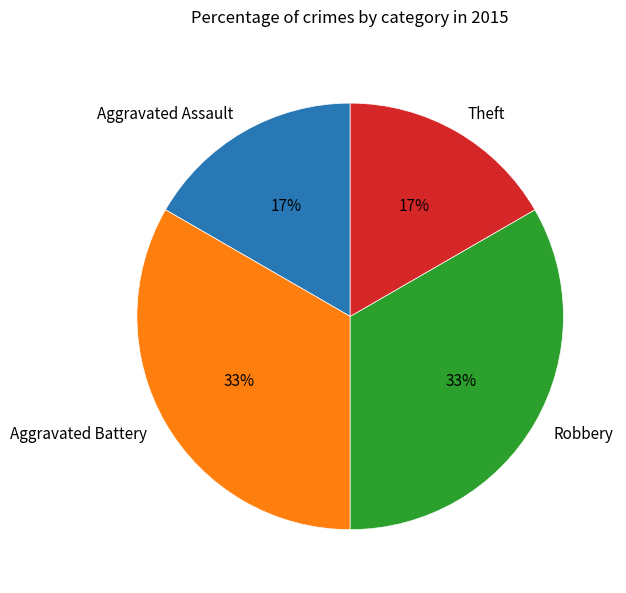

To the nearest percent, what is the average slice percentage?

25%